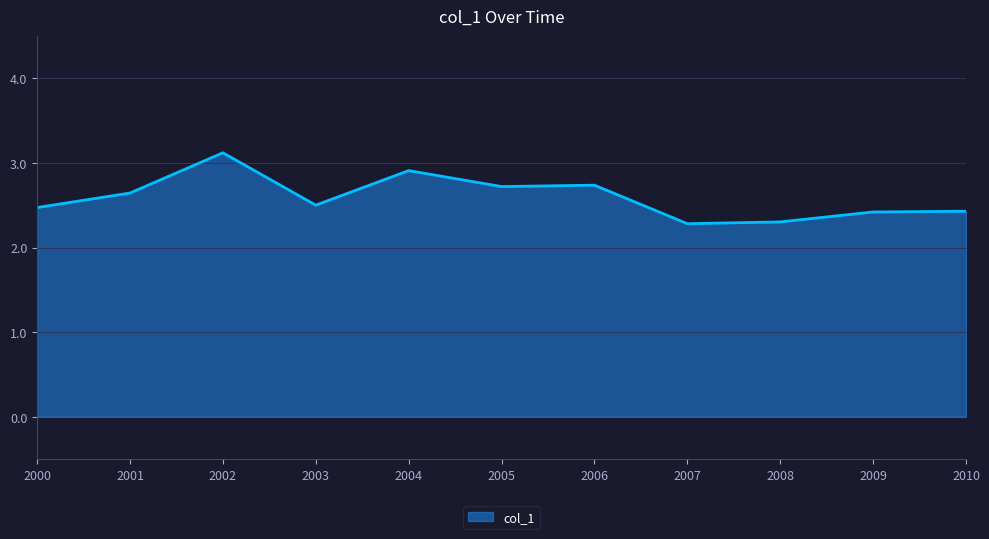

The chart shows a value of 2.5 at 2003. True or false?

True